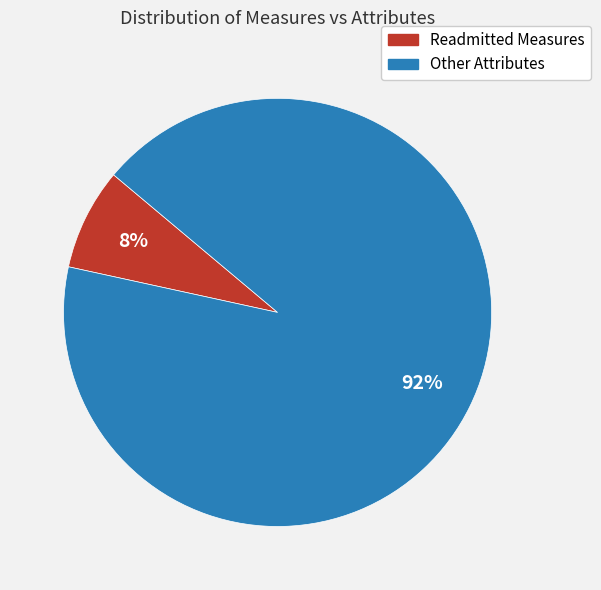

To the nearest percent, what is the average slice percentage?

50%